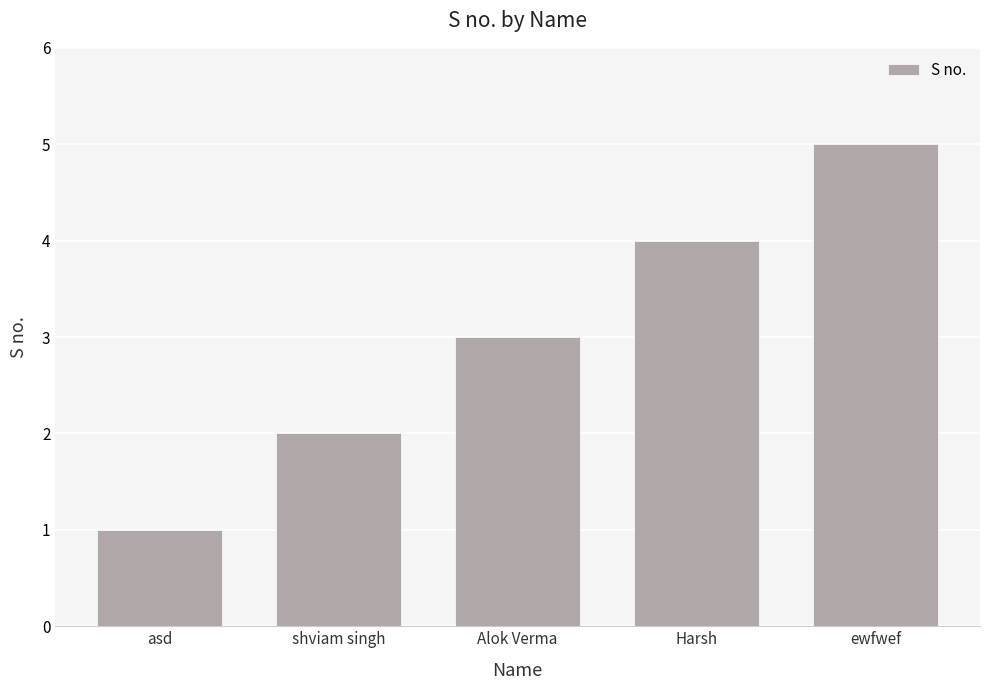

What is the sum of the values at shviam singh and asd?

3